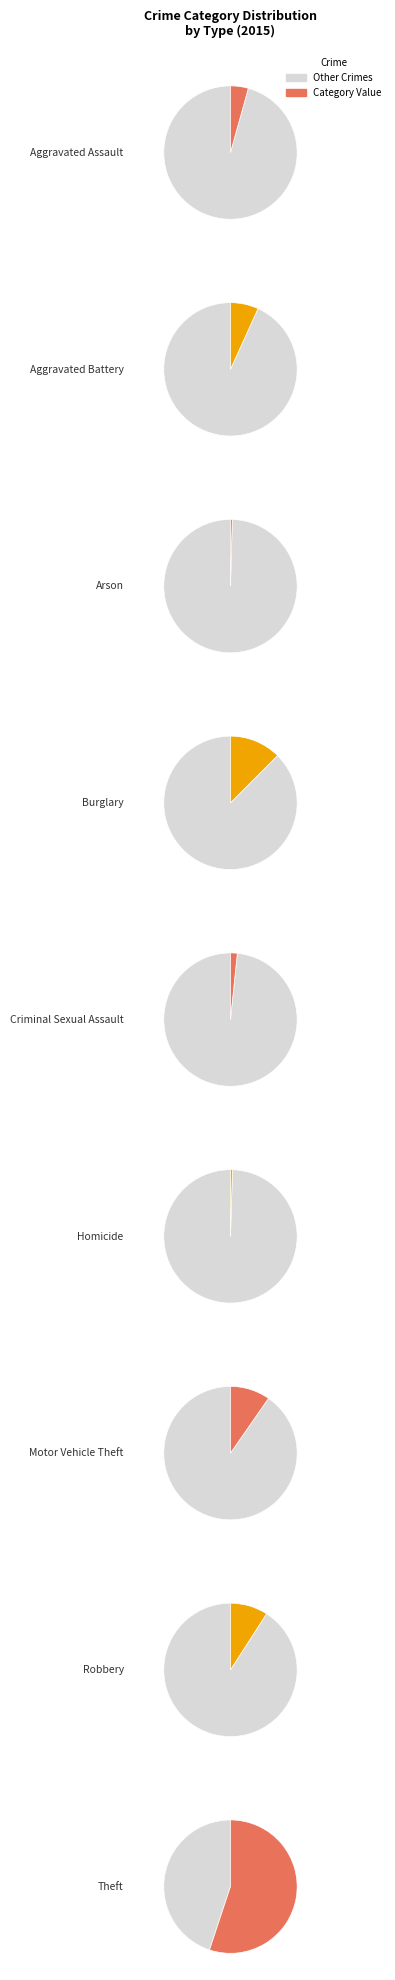

To the nearest percent, what is the difference between the Homicide and Aggravated Battery slice percentages?

6%